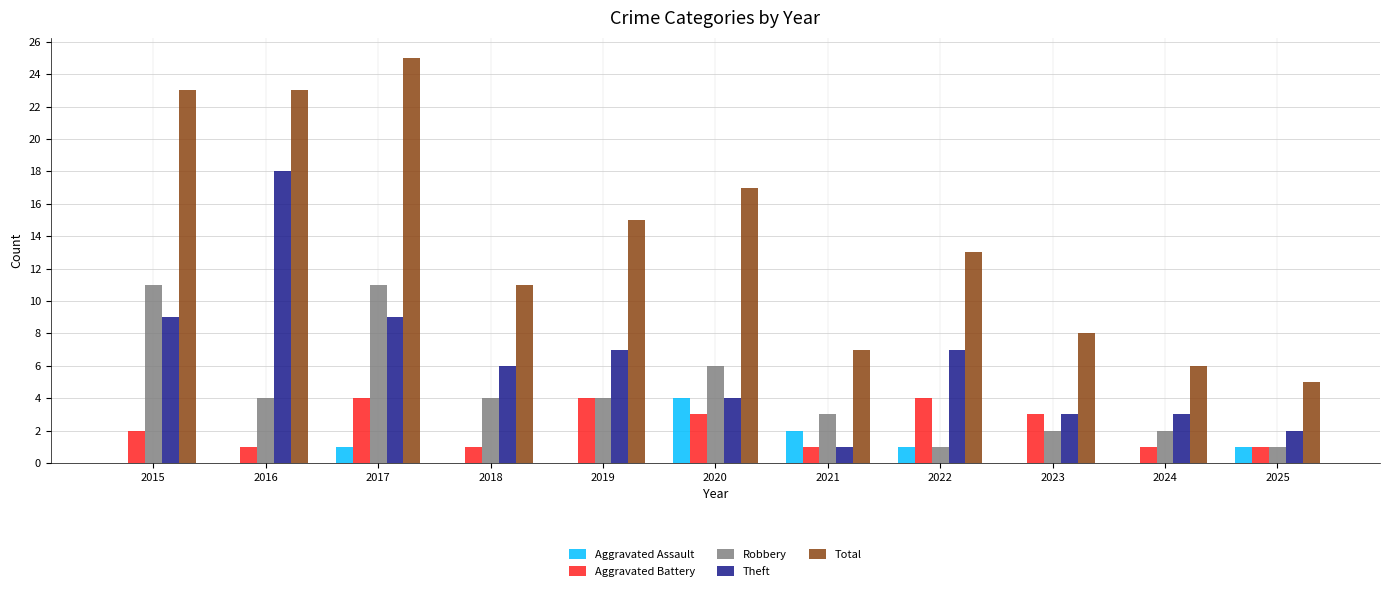

Which series changed the most between 2019 and 2024?

Total